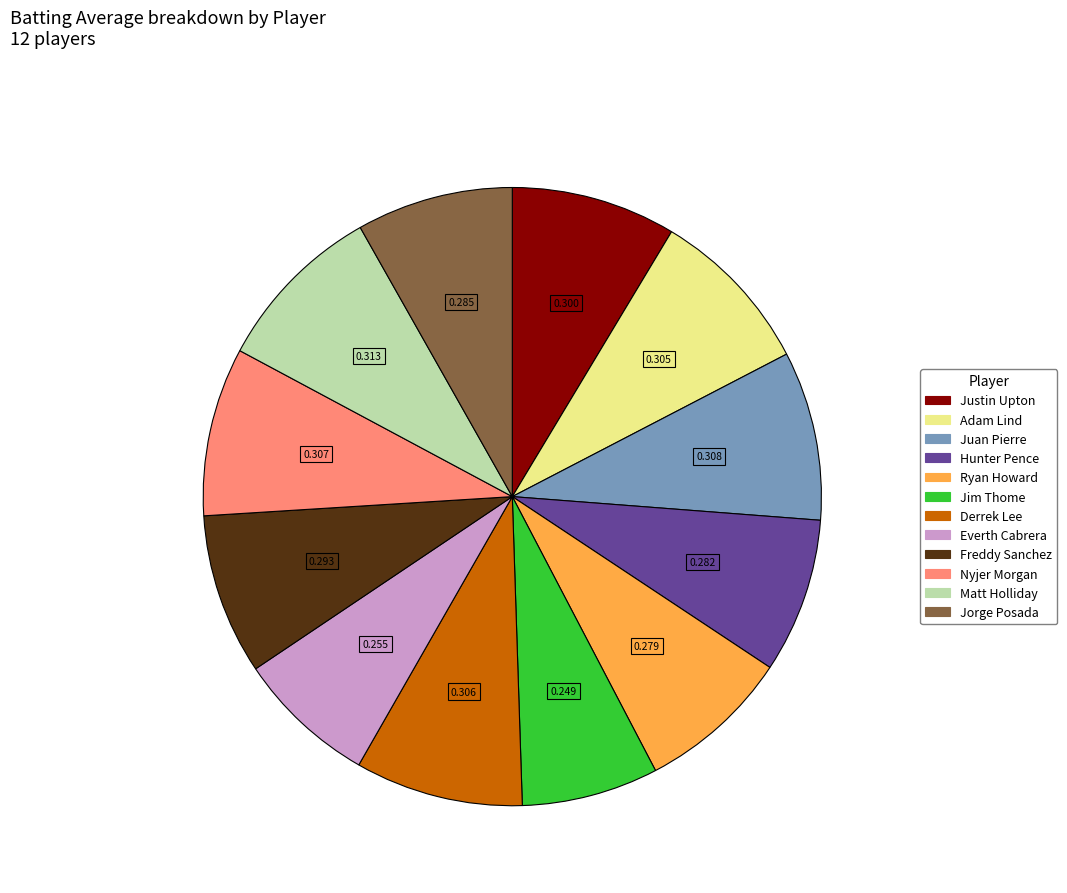

The Jim Thome slice represents 7% of the pie. True or false?

True